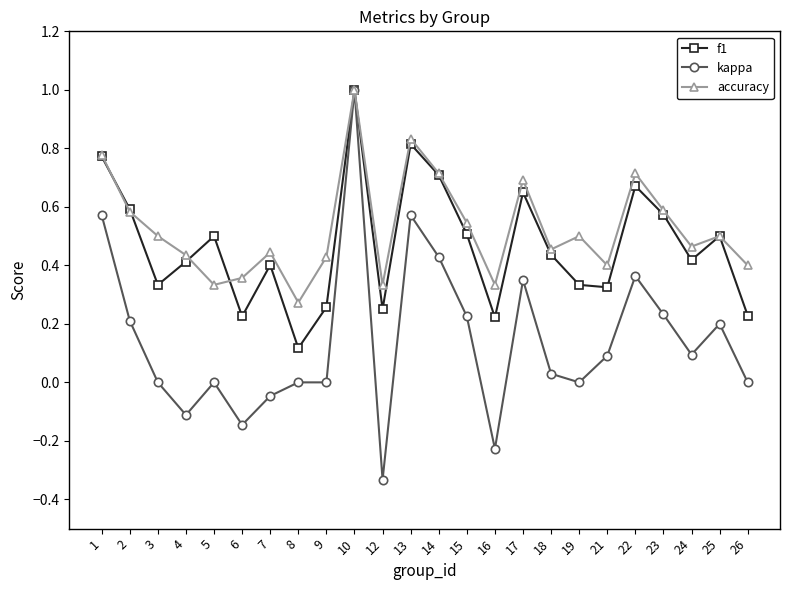

Which series has the largest range (max minus min)?

kappa